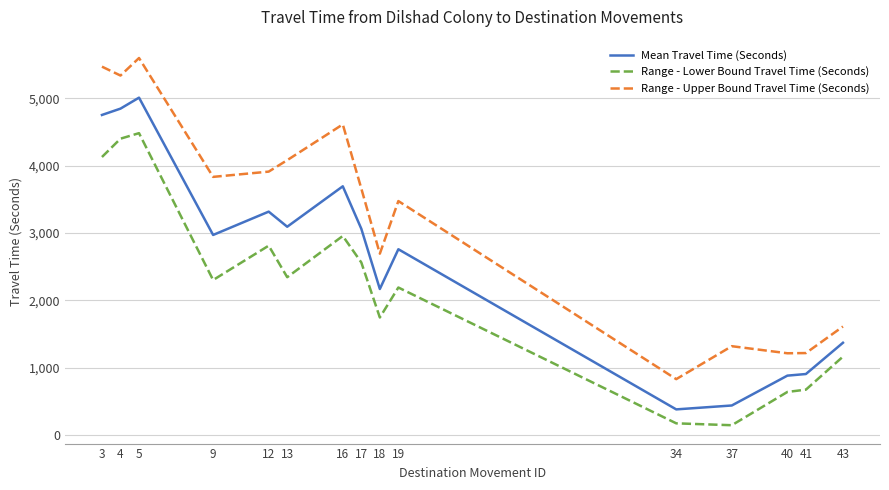

What is the difference between the maximum and minimum values in the Range - Upper Bound Travel Time (Seconds) series?

4766